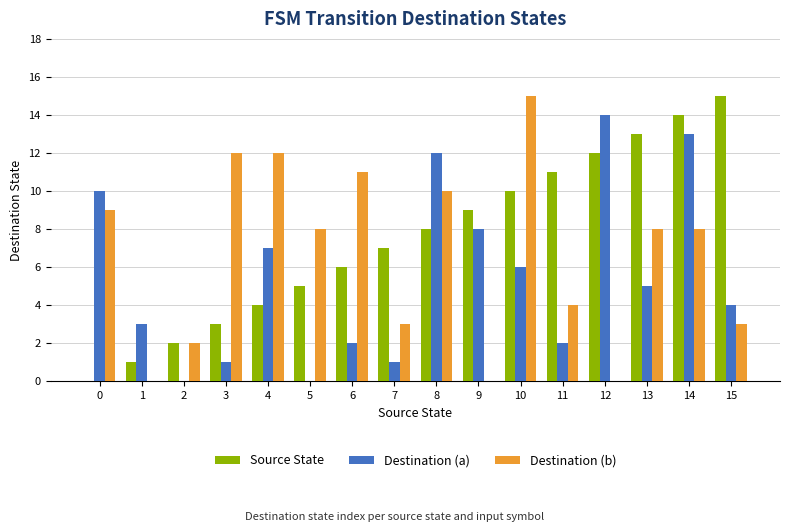

Between 2 and 7, which series saw the biggest shift?

Source State